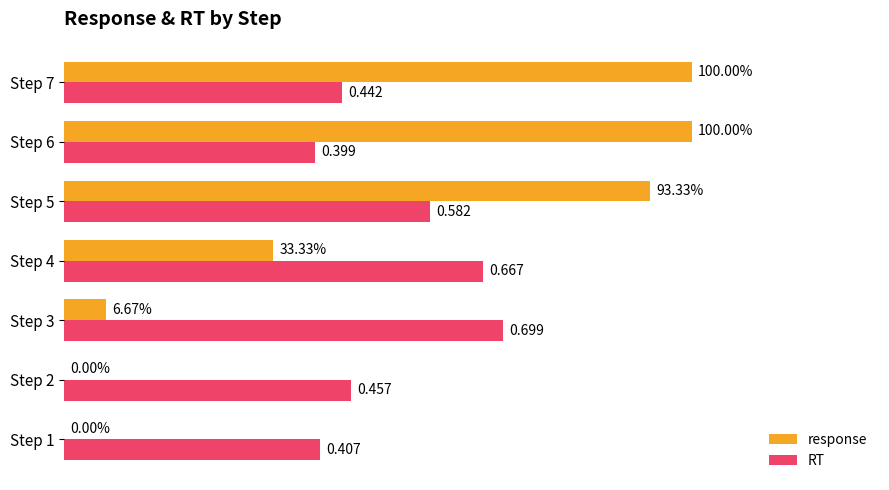

Which series changed the most between Step 1 and Step 6?

response